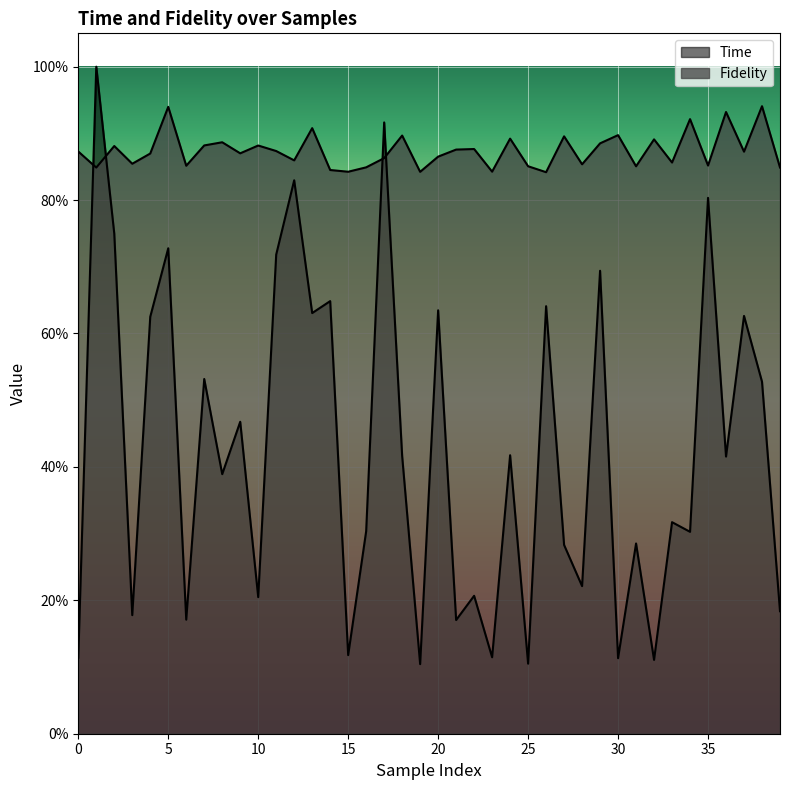

Rank the categories by Fidelity value from lowest to highest.

26, 19, 15, 23, 14, 1, 39, 16, 31, 25, 6, 35, 28, 3, 33, 12, 17, 20, 4, 9, 37, 0, 11, 21, 22, 2, 10, 7, 29, 8, 32, 24, 27, 18, 30, 13, 34, 36, 5, 38